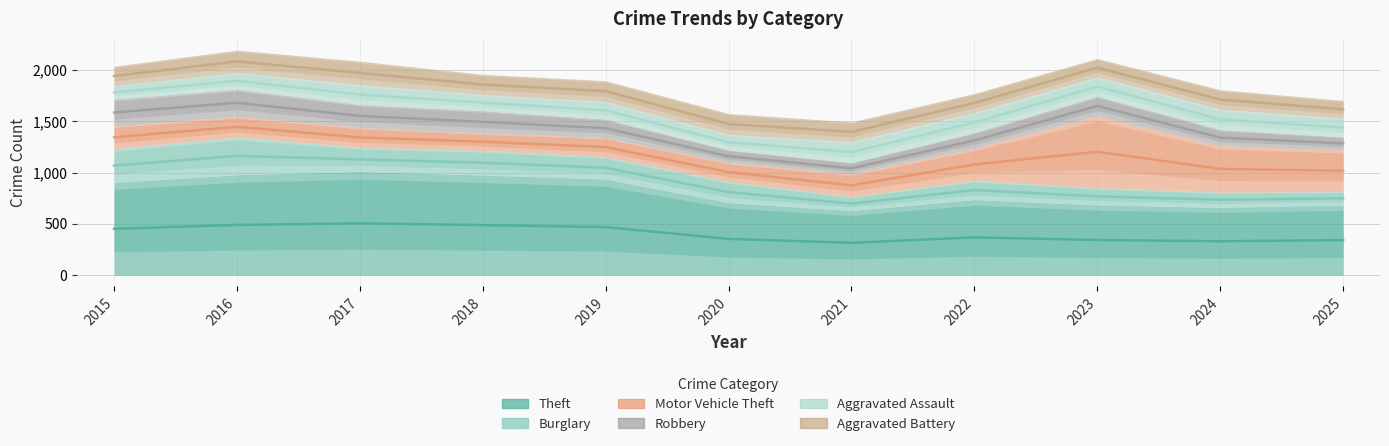

What is the sum of the Robbery values at 2017 and 2019?

2986.5